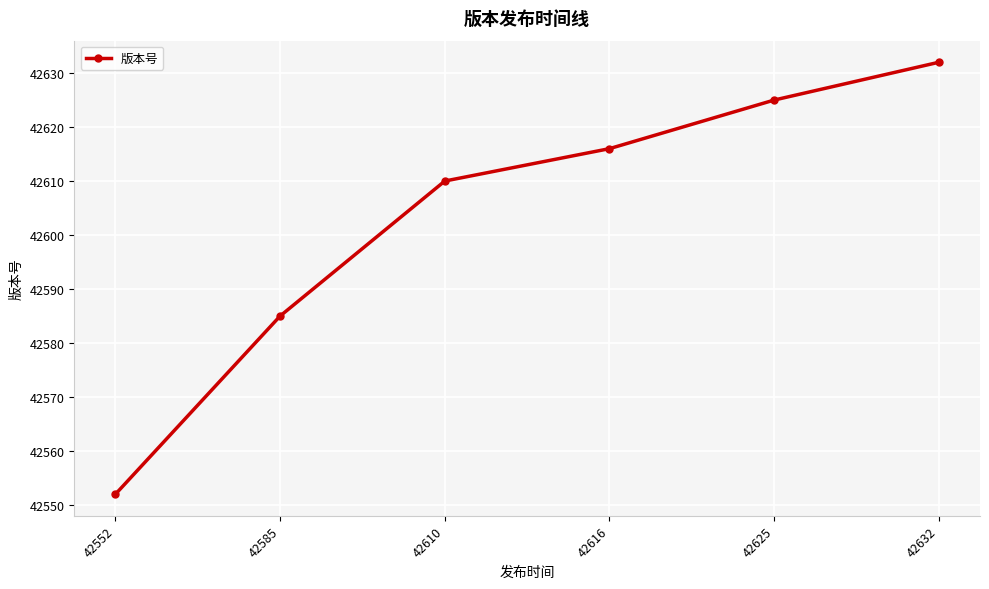

Reading left to right, transcribe all the data shown in this chart.

42552=42552	42585=42585	42610=42610	42616=42616	42625=42625	42632=42632